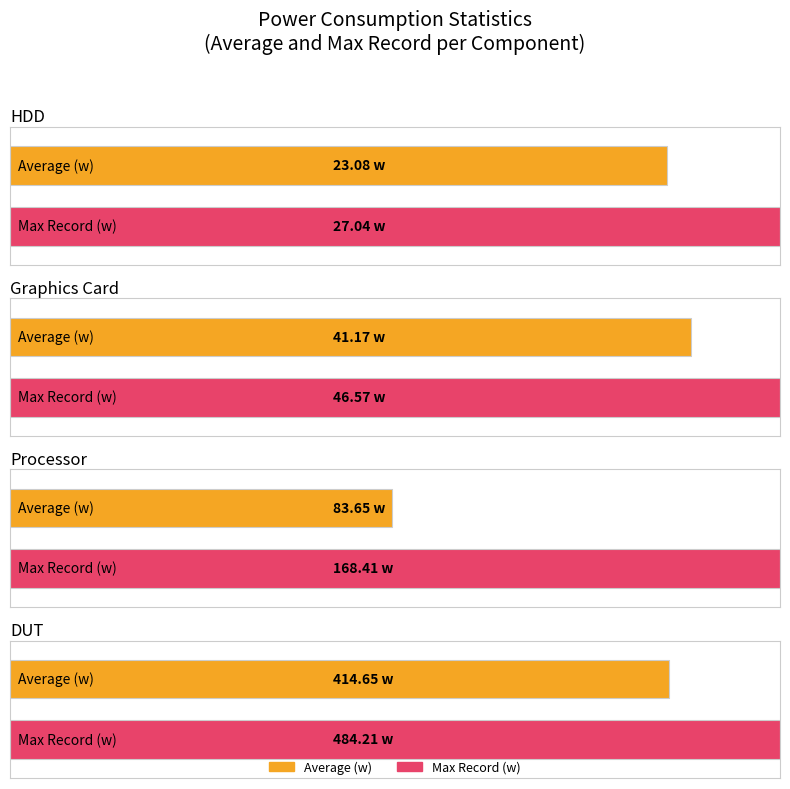

Reading left to right, list all the values displayed in this chart.

HDD: 23.1	27.0
GraphicsCard: 41.2	46.6
Processor: 83.7	168.4
DUT: 414.7	484.2